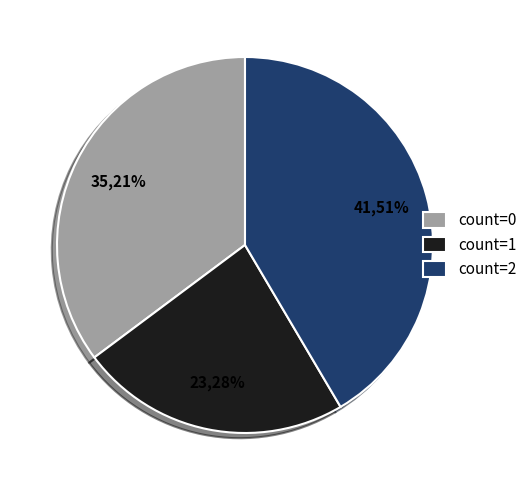

Which slice is the largest?

count=2